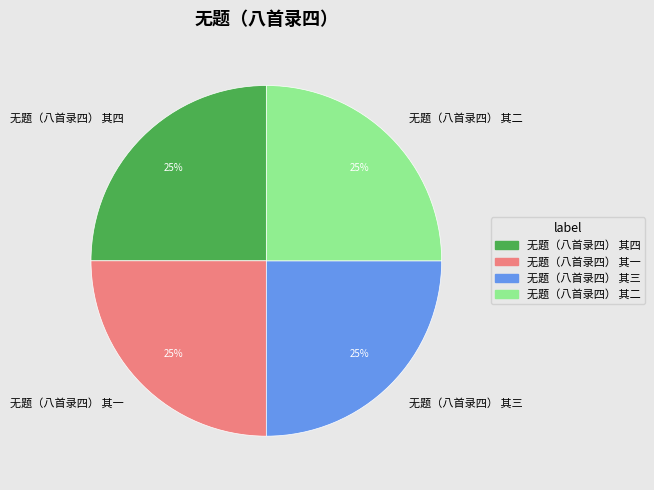

What percentage is the 无题（八首录四） 其三 slice, to the nearest percent?

25%